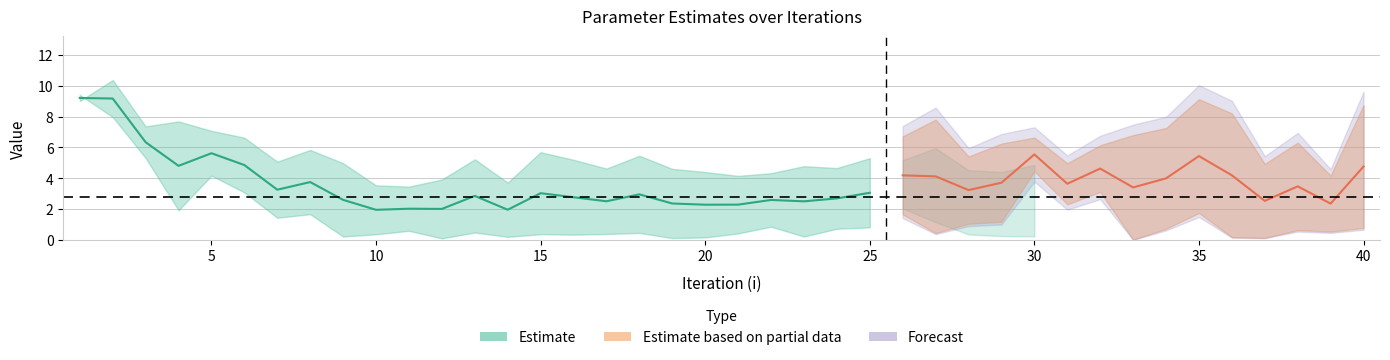

True or false: mu.1 has a value of 0.5 at 17.

False